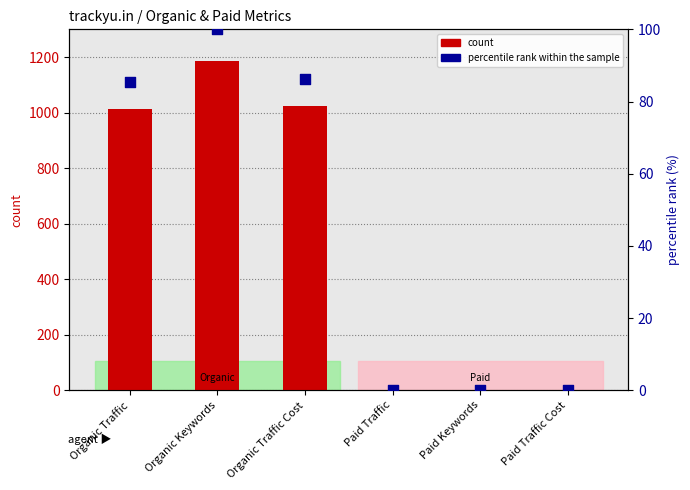

Which series reaches the maximum Y coordinate?

count